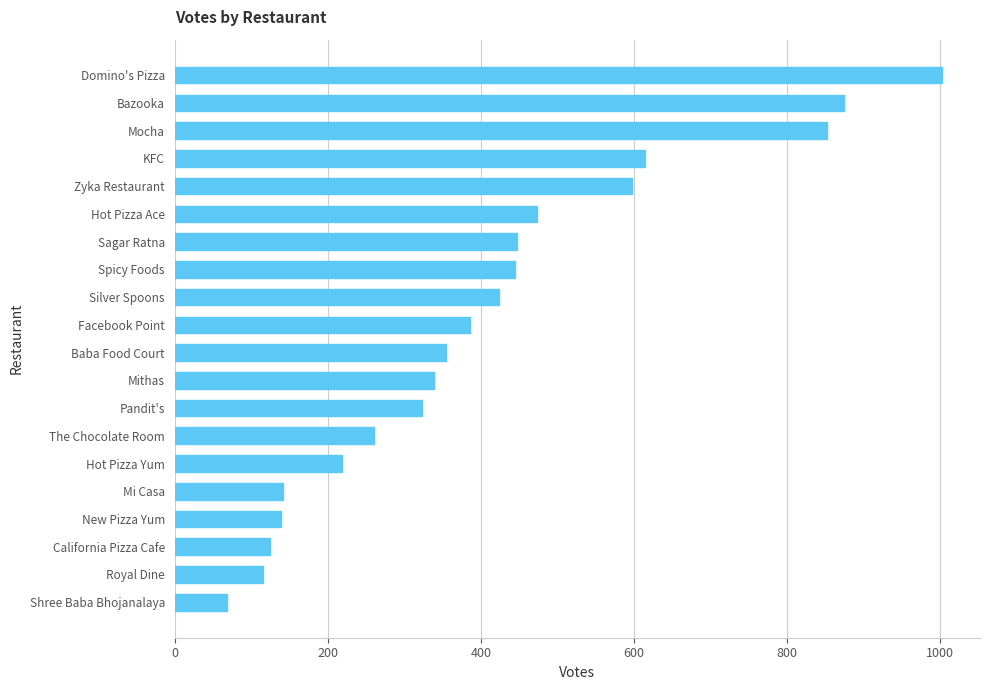

What is the greatest value displayed?

1002